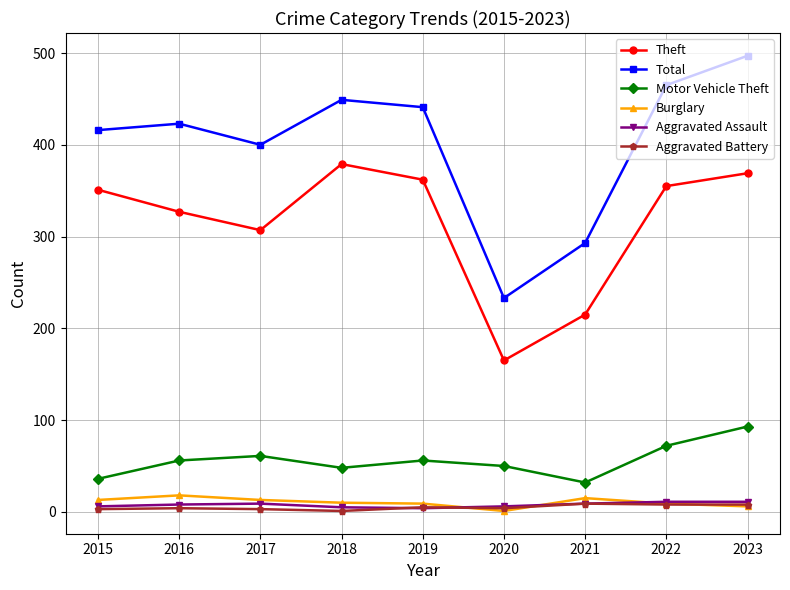

Which series has the largest range (max minus min)?

Total